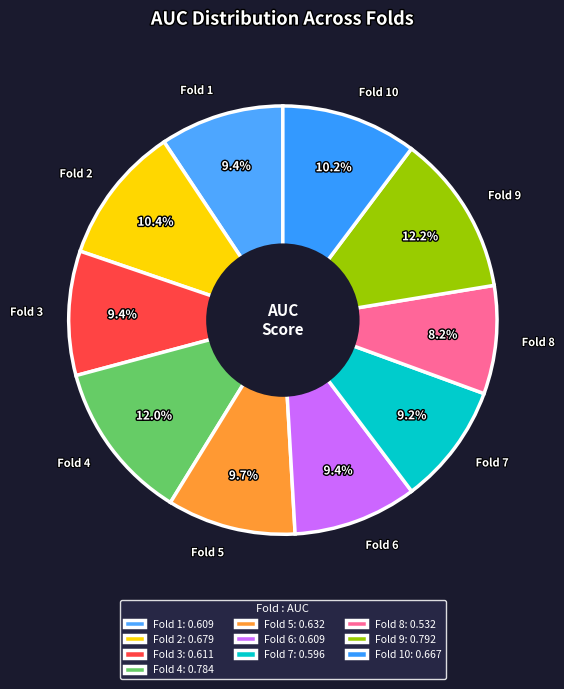

How many slices are in this pie chart?

10